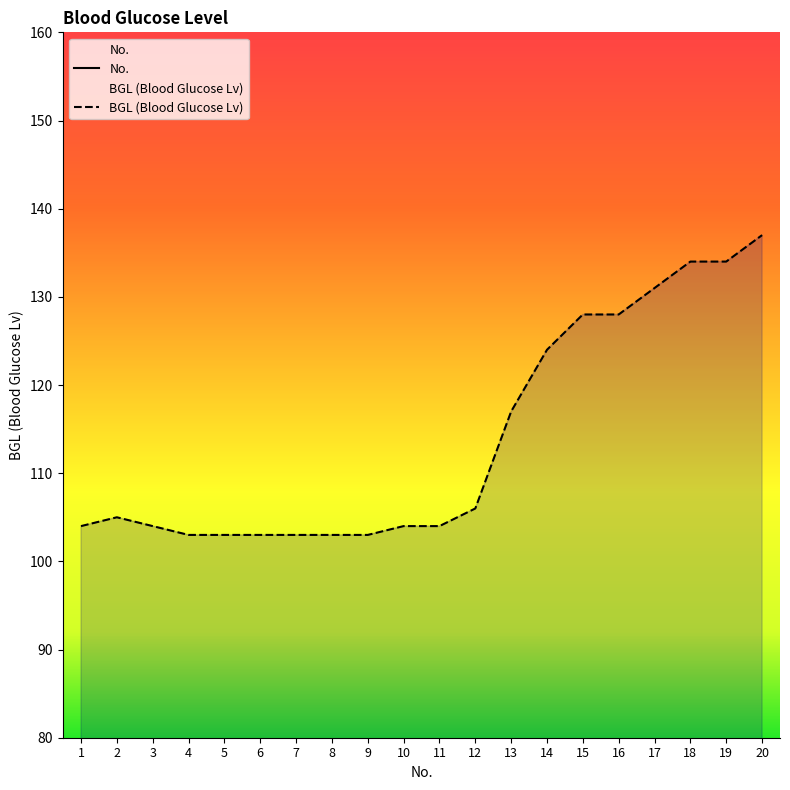

Reading left to right, list all the values displayed in this chart.

No.: 1=1	2=2	3=3	4=4	5=5	6=6	7=7	8=8	9=9	10=10	11=11	12=12	13=13	14=14	15=15	16=16	17=17	18=18	19=19	20=20
BGL (Blood Glucose Lv): 1=104	2=105	3=104	4=103	5=103	6=103	7=103	8=103	9=103	10=104	11=104	12=106	13=117	14=124	15=128	16=128	17=131	18=134	19=134	20=137